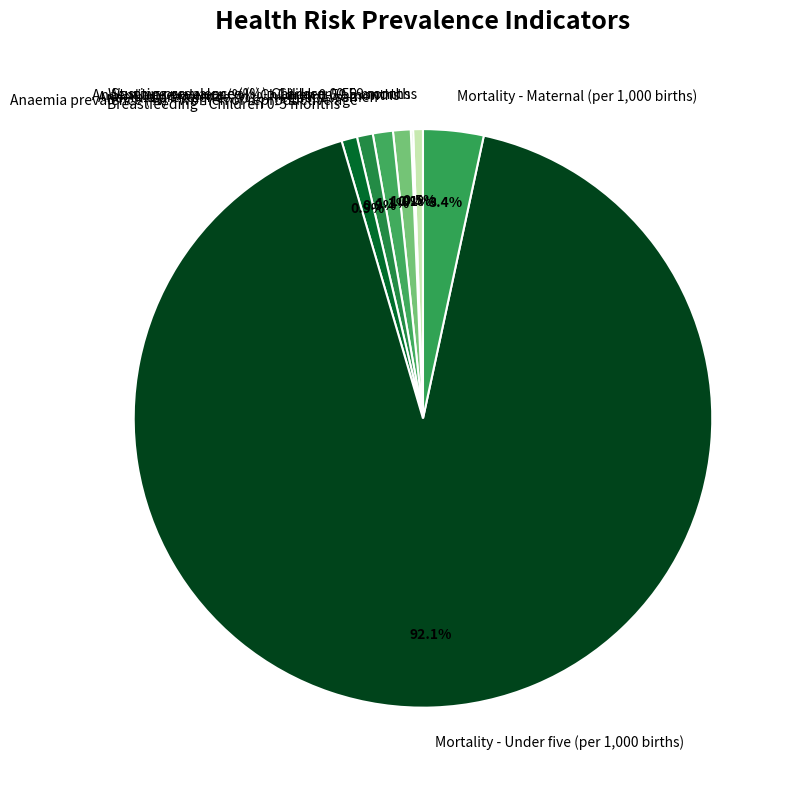

Does Mortality - Under five (per 1,000 births) account for over 50% of the chart?

Yes